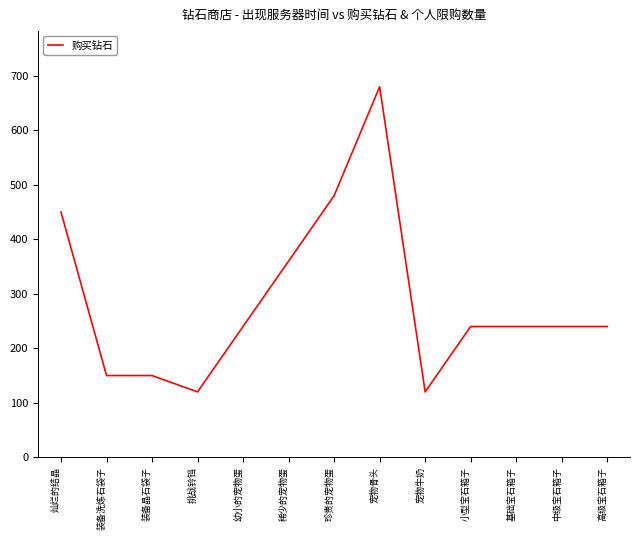

Count the number of data series in this chart.

1